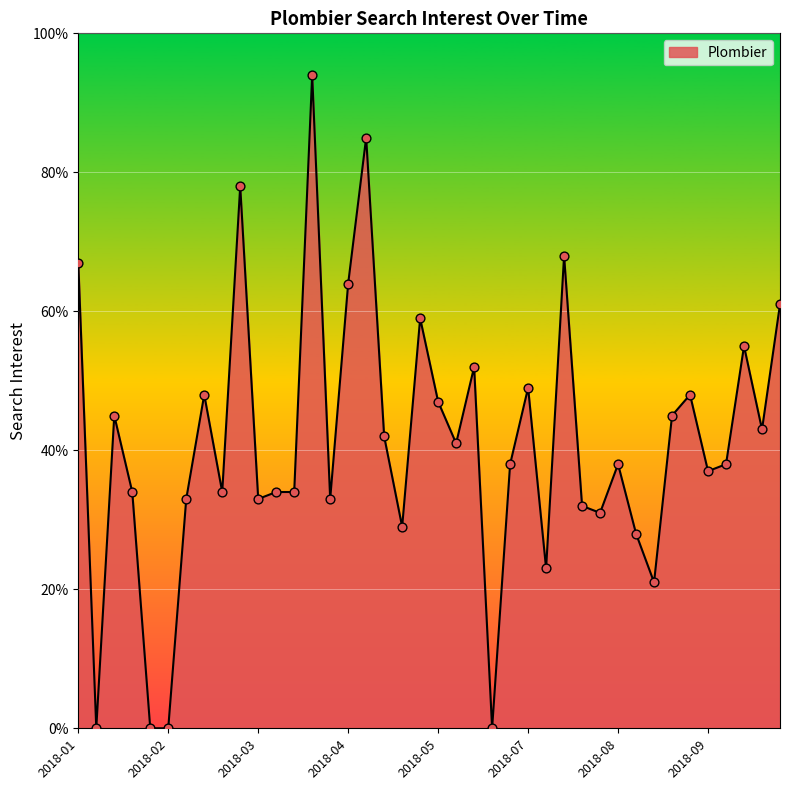

What is the difference between the maximum and minimum values?

94